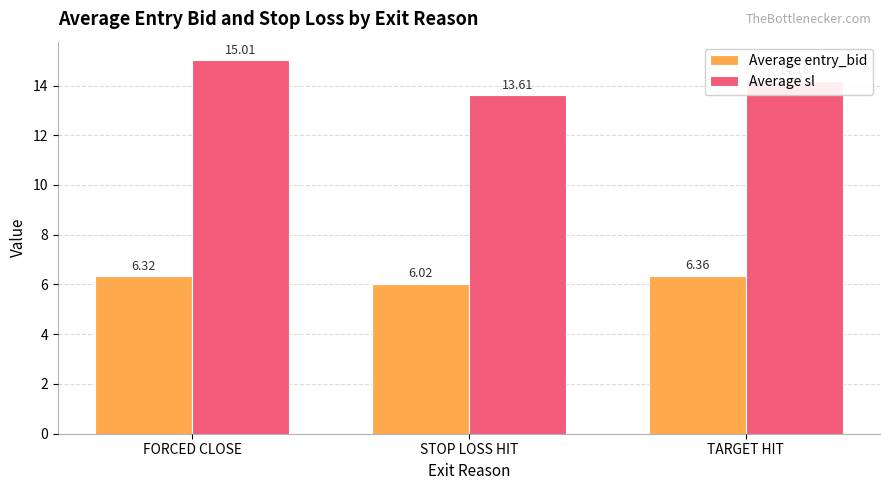

List the series in order of their peak value, lowest first.

Average entry_bid, Average sl